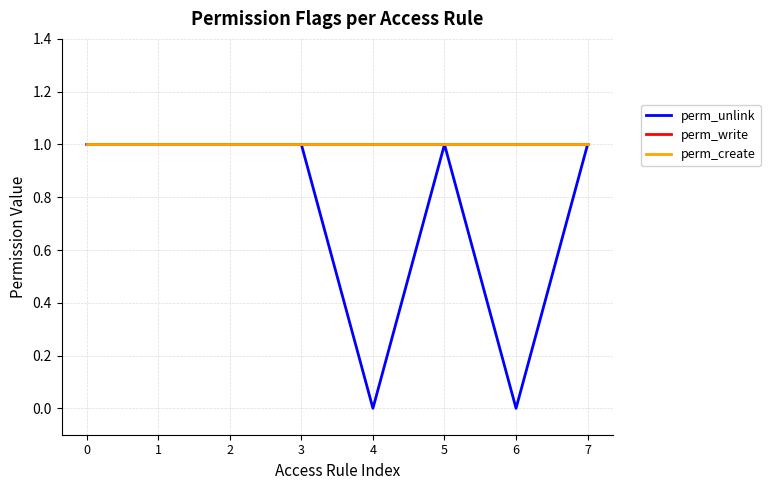

What is the sum of the perm_unlink values at 7 and 5?

2